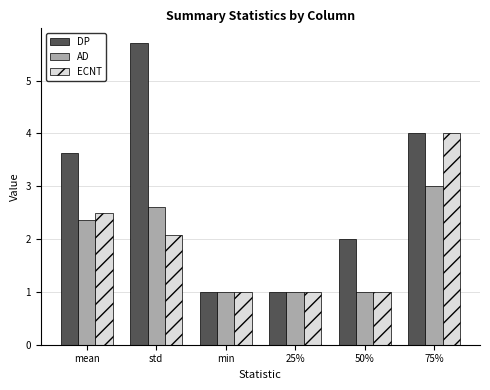

Which series has the largest total across all categories?

DP